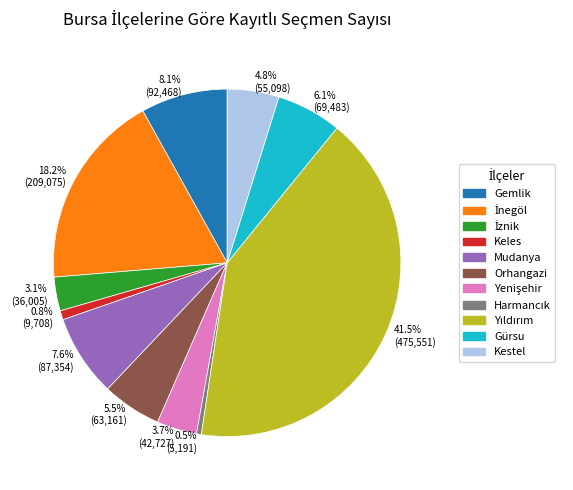

Count the number of slices in the pie.

11